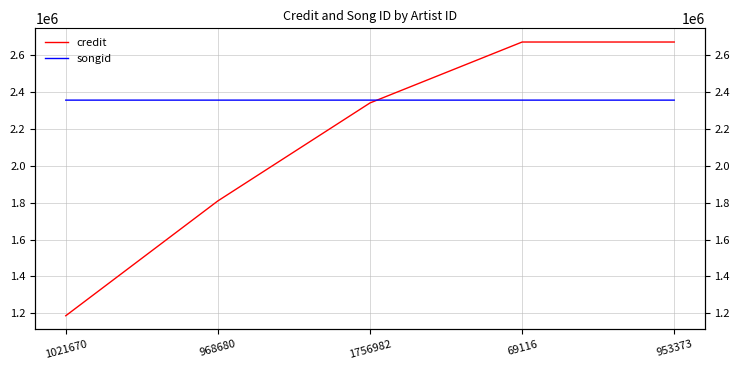

At which label does credit reach its peak?

69116